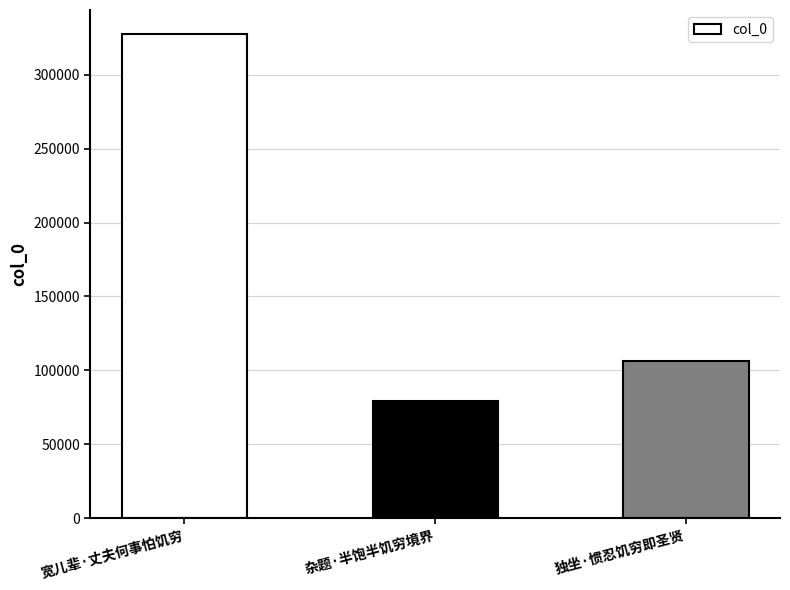

Between 独坐·惯忍饥穷即圣贤 and 杂题·半饱半饥穷境界, which is larger?

独坐·惯忍饥穷即圣贤